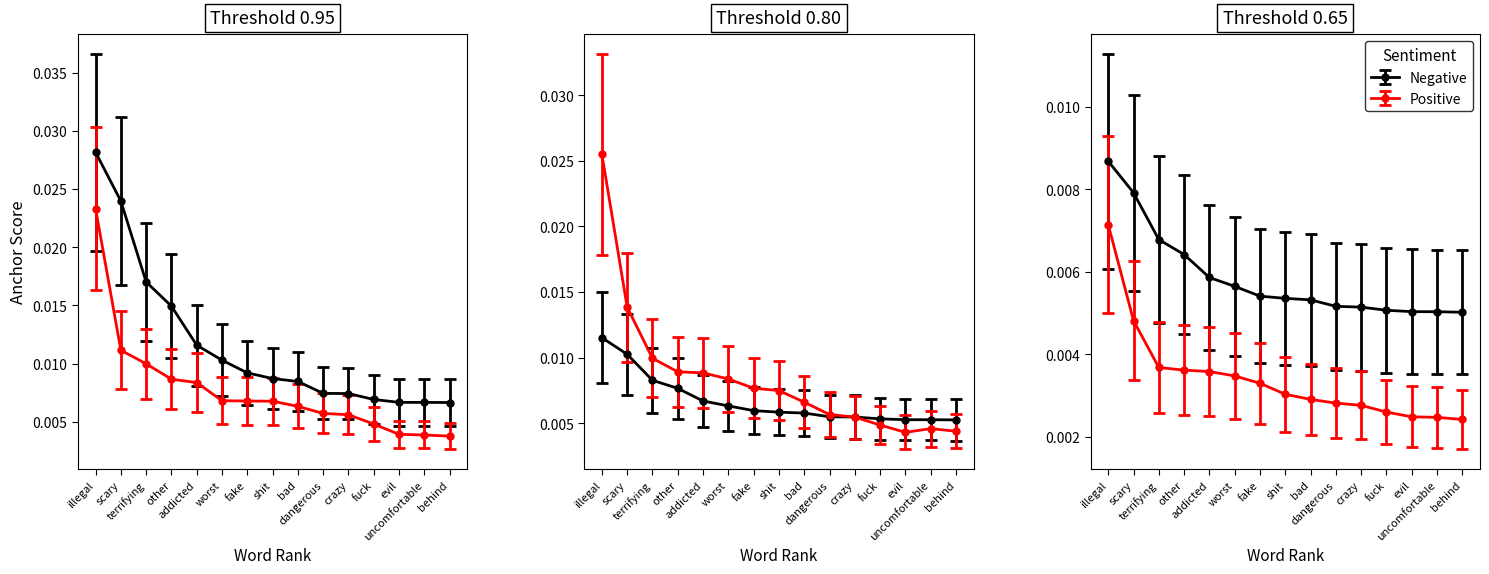

At how many categories does at least one series exceed 0?

15